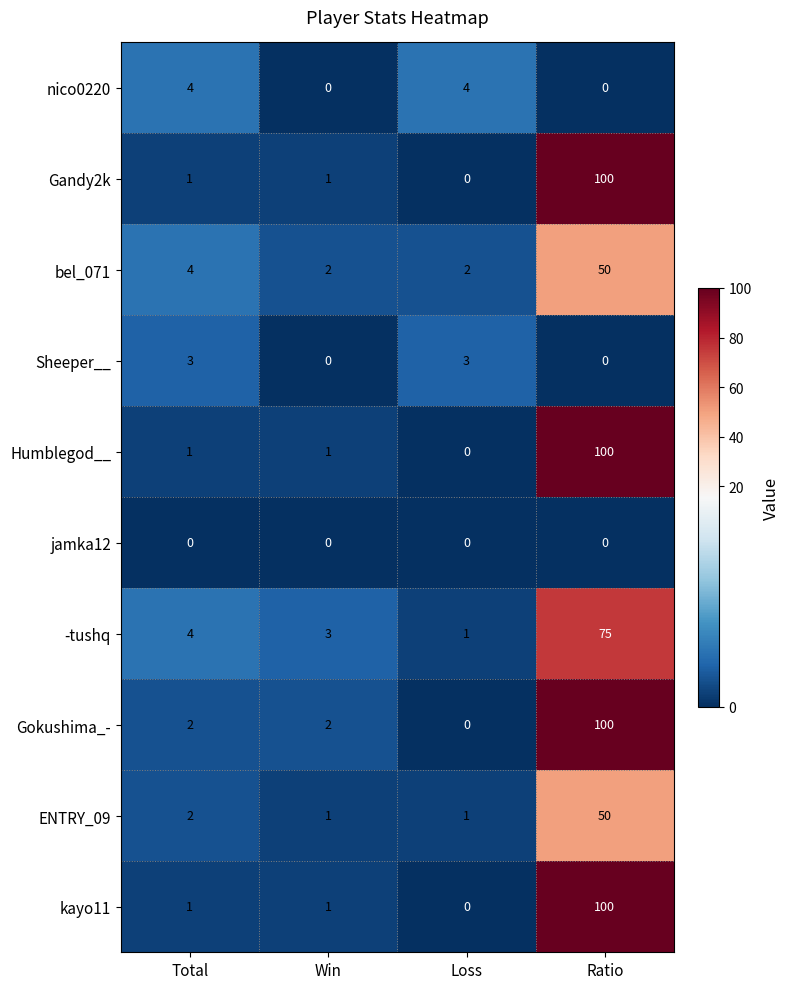

What is the greatest value displayed?

100